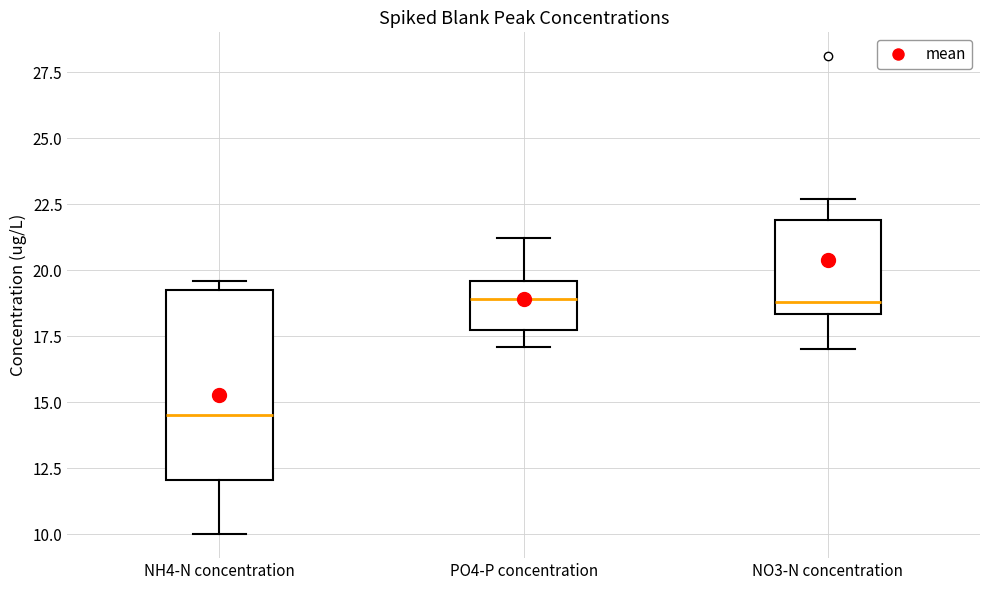

Which box is the tallest, from its lower edge to its upper edge?

NH4-N concentration